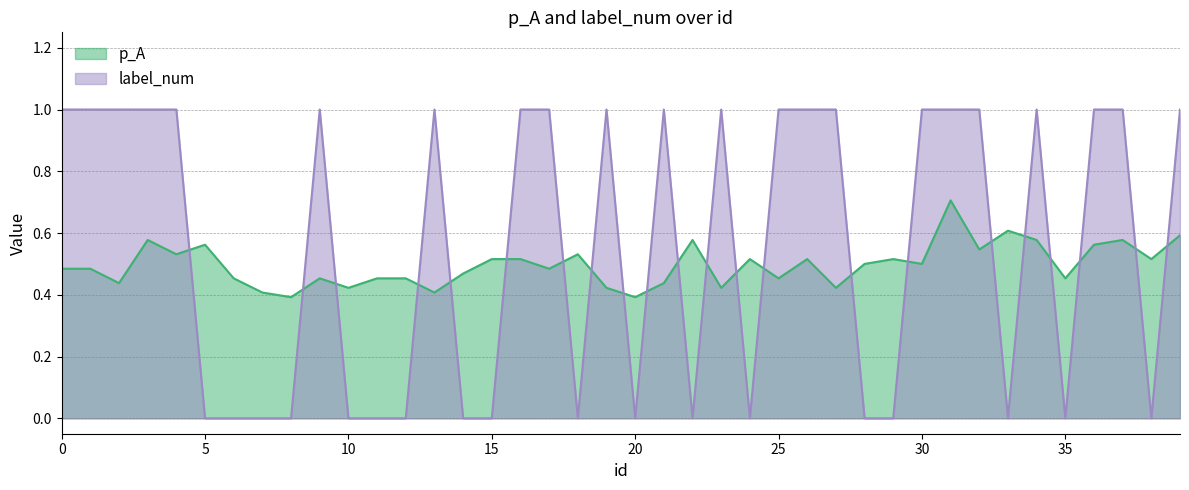

What is the maximum value shown in the chart?

1.0